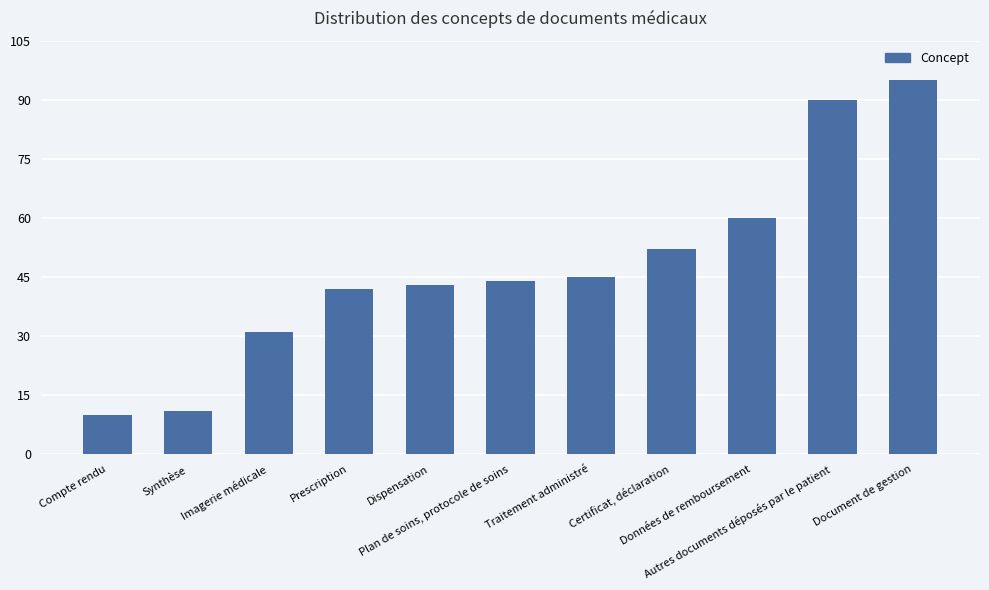

What is the greatest value displayed?

95